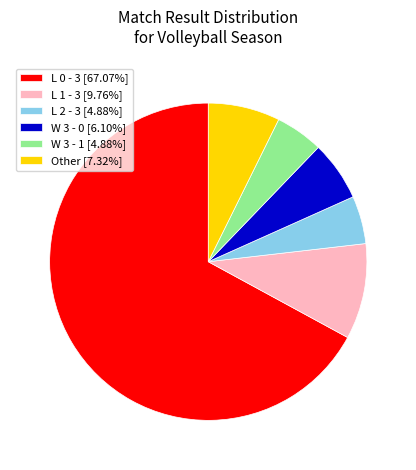

Do L 1 - 3 [9.76%] and L 2 - 3 [4.88%] together represent more than half of the pie?

No